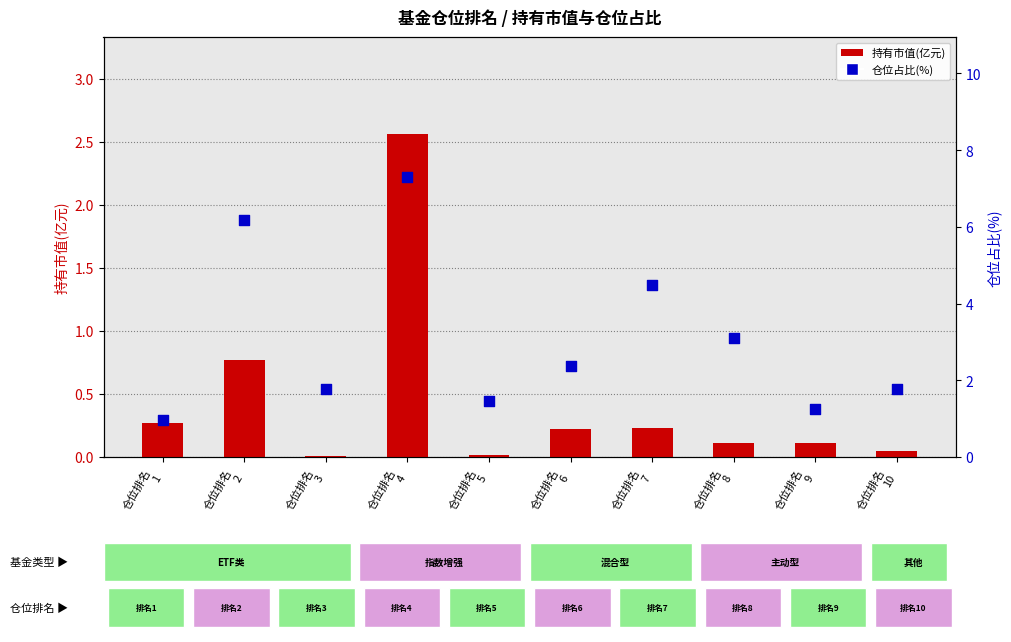

What are all the series names shown in the legend?

持有市值(亿元), 仓位占比(%)